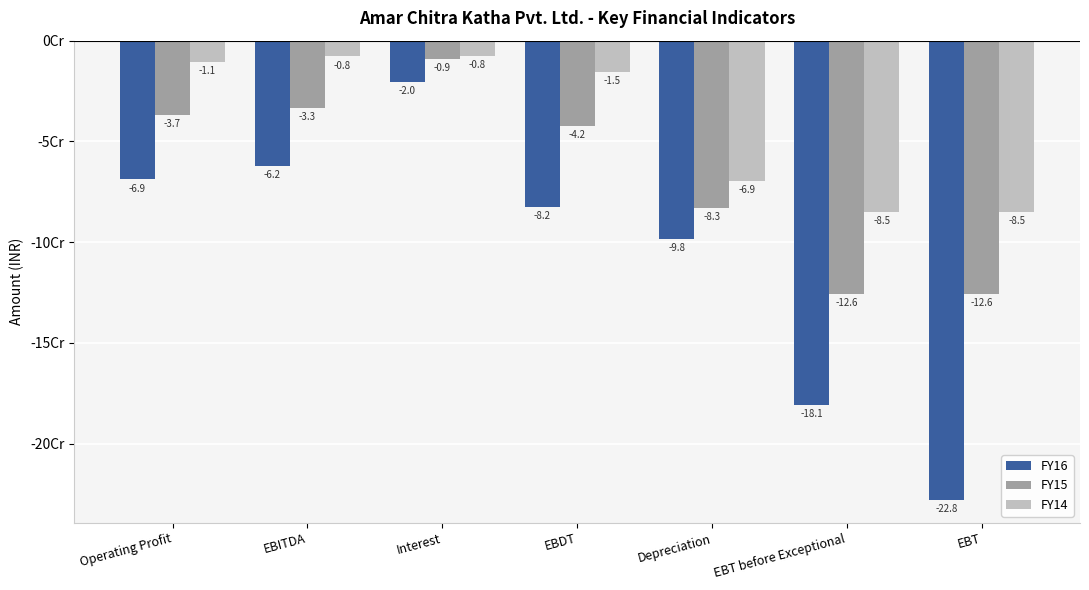

Does the chart contain any negative values?

Yes